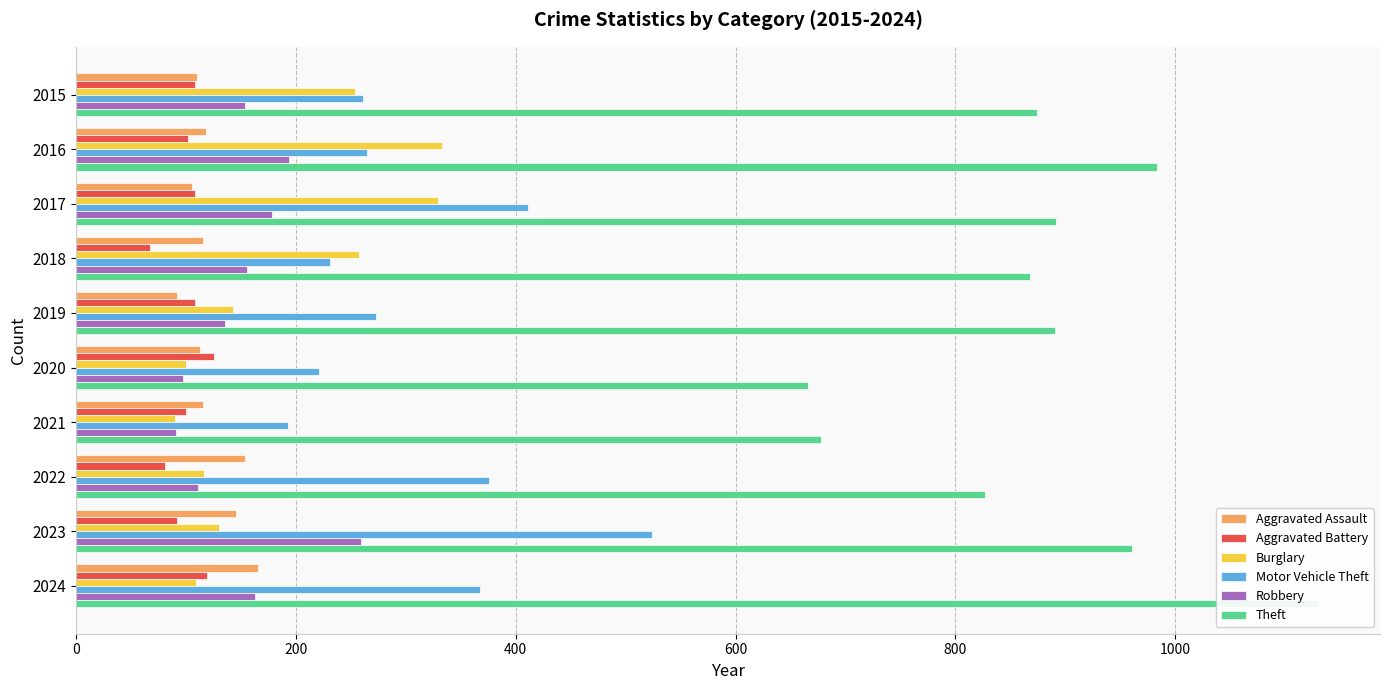

Which series has the largest total across all categories?

Theft